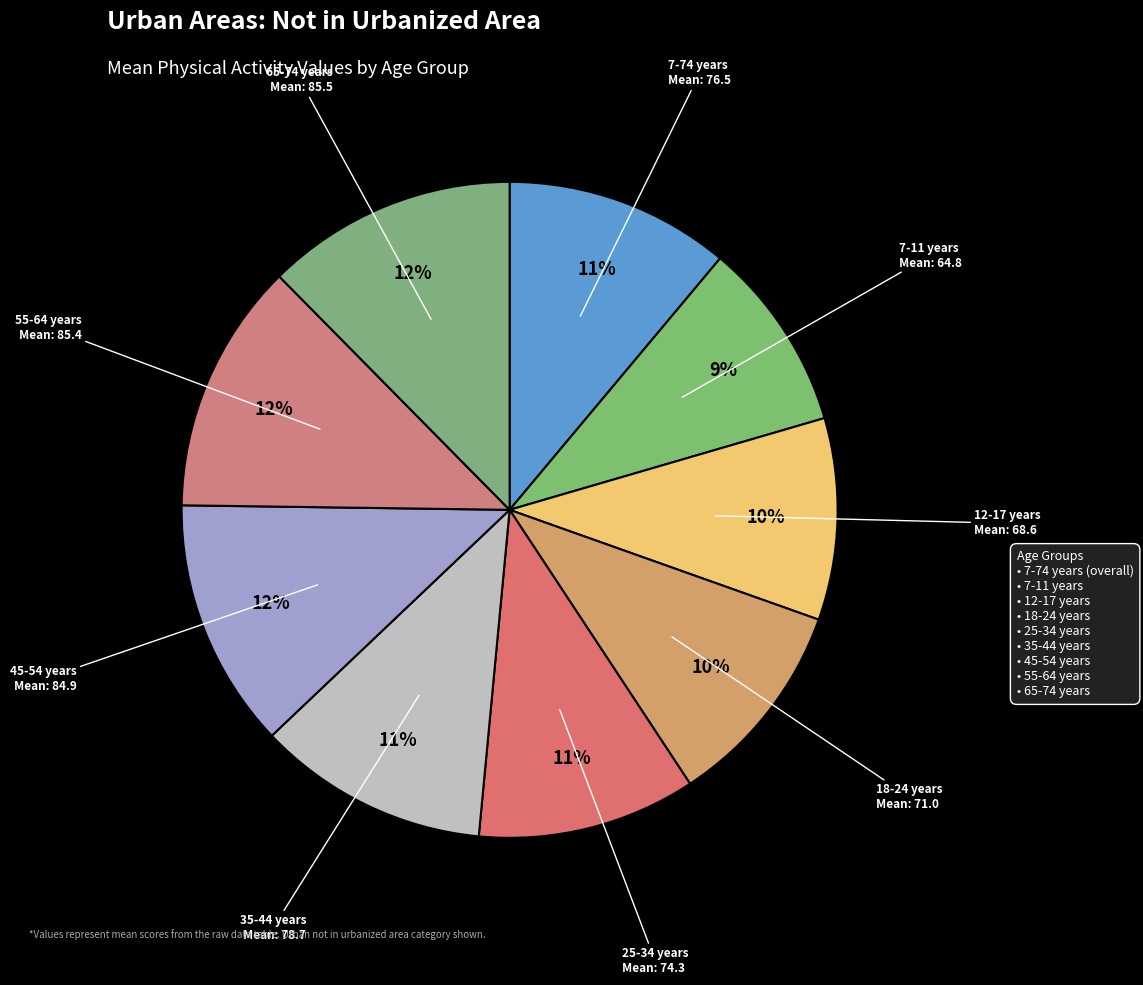

Count the number of slices in the pie.

9